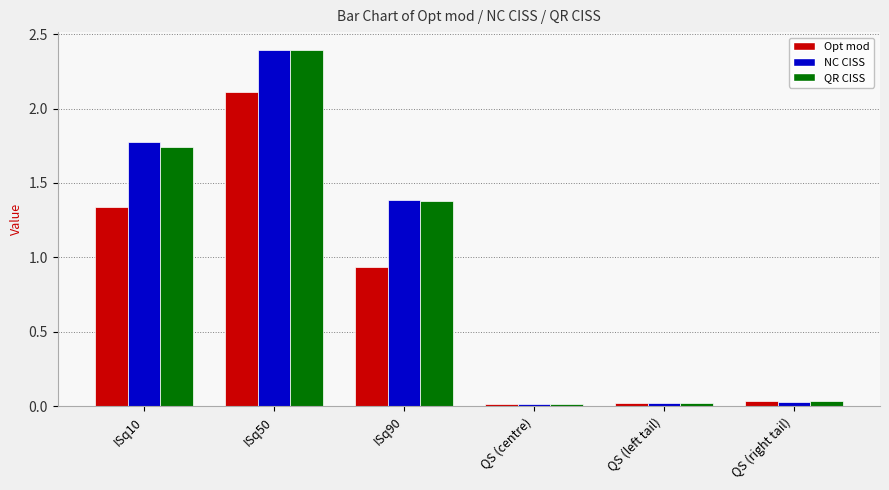

At how many categories does at least one series exceed 1?

3